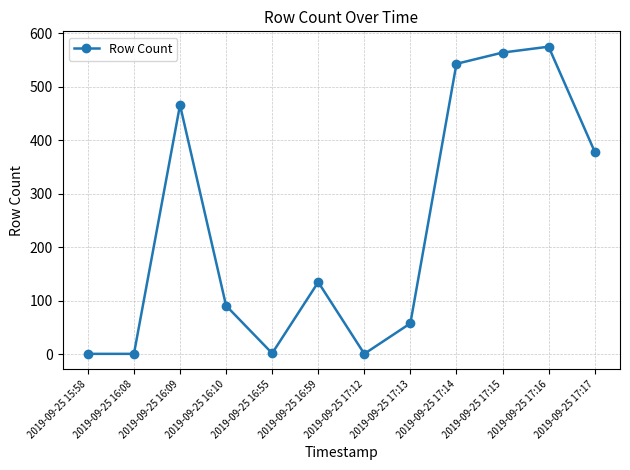

The chart shows a value of 346 at 2019-09-25 17:15. True or false?

False